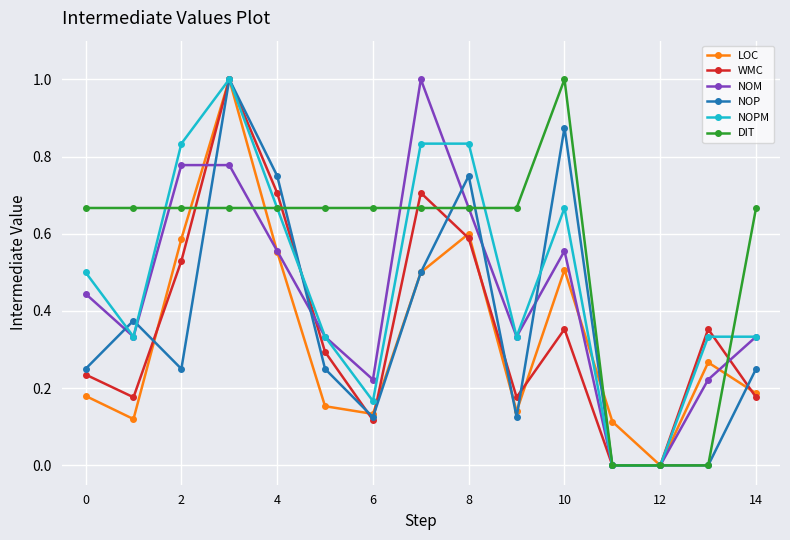

How many lines are shown in the chart?

6